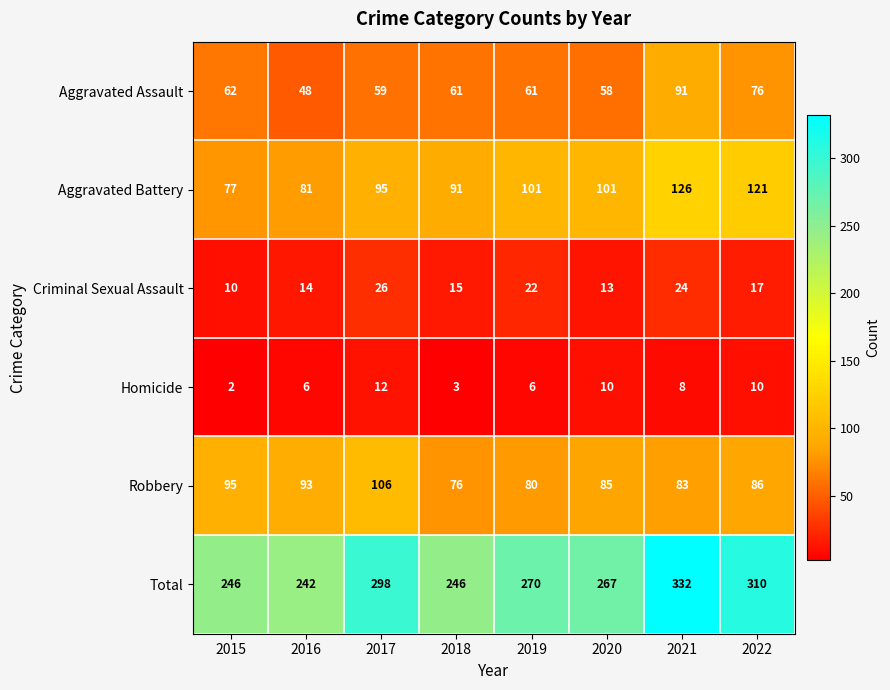

What is the minimum value shown in the chart?

2